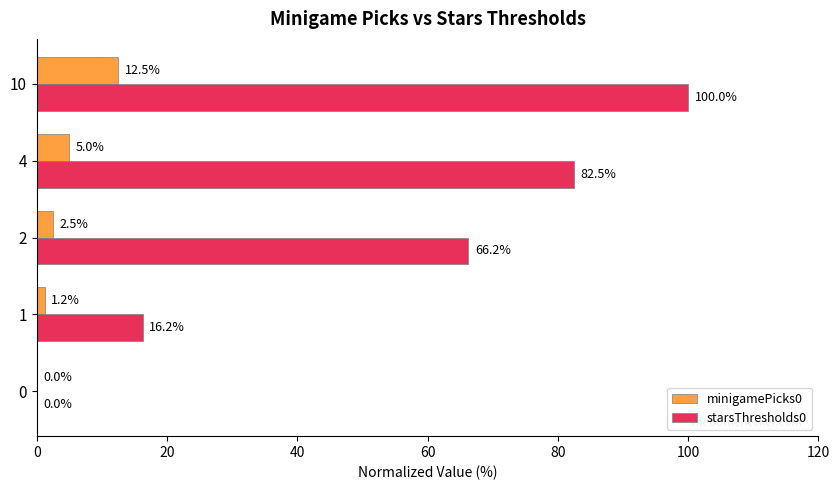

Which series has the largest total across all categories?

starsThresholds0